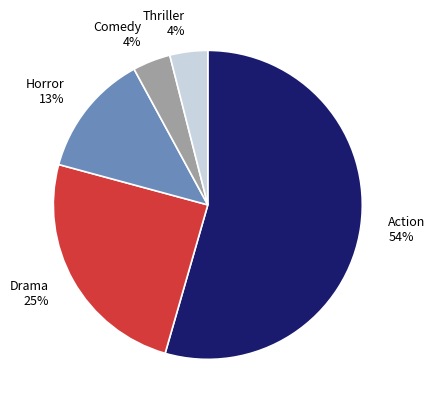

To the nearest percent, what is the difference between the largest and smallest slice percentages?

50%